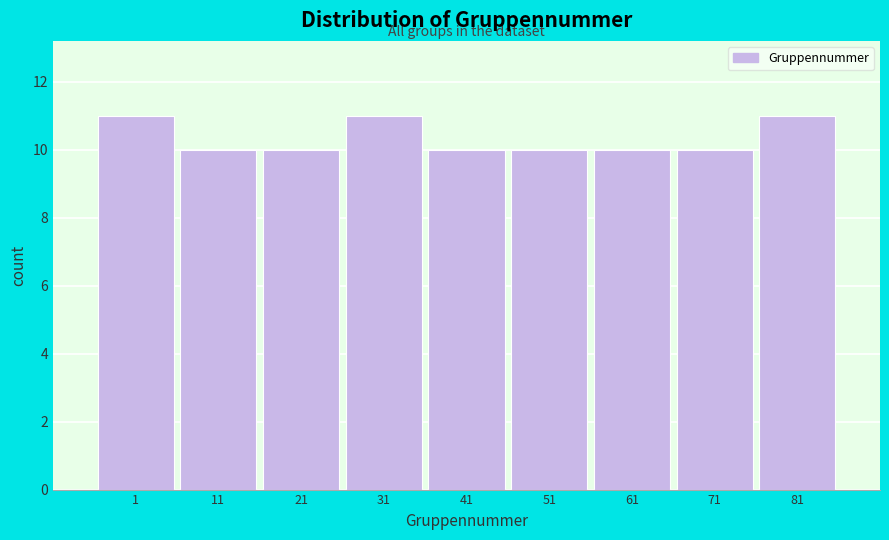

Reading right to left, extract all data points from this chart.

11	10	10	10	10	11	10	10	11